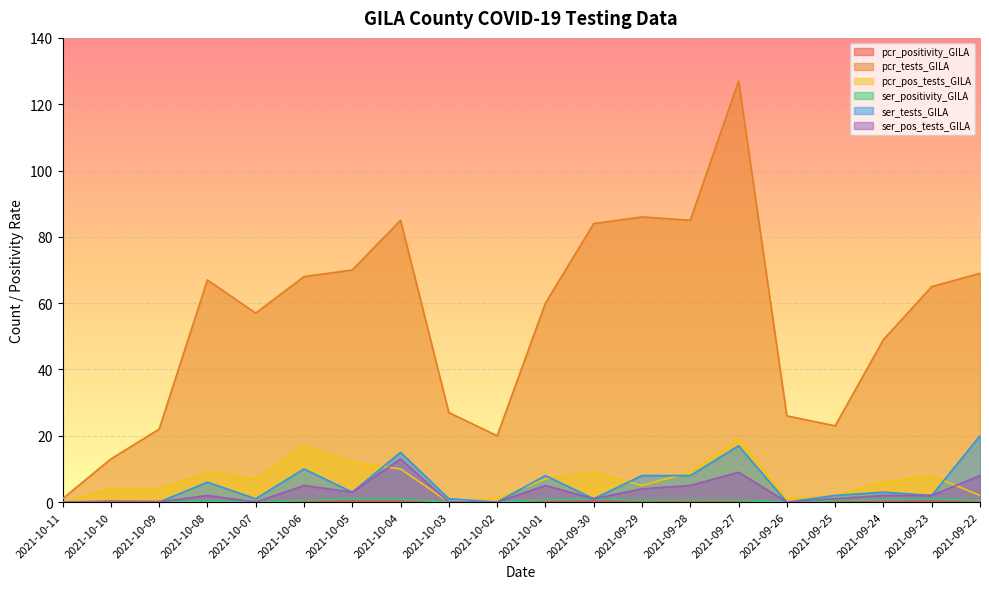

Reading left to right, transcribe all the data shown in this chart.

pcr_positivity_GILA: 2021-10-11=0.0	2021-10-10=0.3	2021-10-09=0.2	2021-10-08=0.1	2021-10-07=0.1	2021-10-06=0.2	2021-10-05=0.2	2021-10-04=0.1	2021-10-03=0.0	2021-10-02=0.1	2021-10-01=0.1	2021-09-30=0.1	2021-09-29=0.1	2021-09-28=0.1	2021-09-27=0.1	2021-09-26=0.0	2021-09-25=0.1	2021-09-24=0.1	2021-09-23=0.1	2021-09-22=0.0
pcr_tests_GILA: 2021-10-11=1.0	2021-10-10=13.0	2021-10-09=22.0	2021-10-08=67.0	2021-10-07=57.0	2021-10-06=68.0	2021-10-05=70.0	2021-10-04=85.0	2021-10-03=27.0	2021-10-02=20.0	2021-10-01=60.0	2021-09-30=84.0	2021-09-29=86.0	2021-09-28=85.0	2021-09-27=127.0	2021-09-26=26.0	2021-09-25=23.0	2021-09-24=49.0	2021-09-23=65.0	2021-09-22=69.0
pcr_pos_tests_GILA: 2021-10-11=0.0	2021-10-10=4.0	2021-10-09=4.0	2021-10-08=9.0	2021-10-07=7.0	2021-10-06=17.0	2021-10-05=12.0	2021-10-04=10.0	2021-10-03=0.0	2021-10-02=1.0	2021-10-01=7.0	2021-09-30=9.0	2021-09-29=5.0	2021-09-28=9.0	2021-09-27=19.0	2021-09-26=1.0	2021-09-25=2.0	2021-09-24=6.0	2021-09-23=8.0	2021-09-22=2.0
ser_positivity_GILA: 2021-10-11=0.0	2021-10-10=0.0	2021-10-09=0.0	2021-10-08=0.3	2021-10-07=0.0	2021-10-06=0.5	2021-10-05=1.0	2021-10-04=0.9	2021-10-03=0.0	2021-10-02=0.0	2021-10-01=0.6	2021-09-30=1.0	2021-09-29=0.5	2021-09-28=0.6	2021-09-27=0.5	2021-09-26=0.0	2021-09-25=0.5	2021-09-24=0.7	2021-09-23=1.0	2021-09-22=0.4
ser_tests_GILA: 2021-10-11=0.0	2021-10-10=0.0	2021-10-09=0.0	2021-10-08=6.0	2021-10-07=1.0	2021-10-06=10.0	2021-10-05=3.0	2021-10-04=15.0	2021-10-03=1.0	2021-10-02=0.0	2021-10-01=8.0	2021-09-30=1.0	2021-09-29=8.0	2021-09-28=8.0	2021-09-27=17.0	2021-09-26=0.0	2021-09-25=2.0	2021-09-24=3.0	2021-09-23=2.0	2021-09-22=20.0
ser_pos_tests_GILA: 2021-10-11=0.0	2021-10-10=0.0	2021-10-09=0.0	2021-10-08=2.0	2021-10-07=0.0	2021-10-06=5.0	2021-10-05=3.0	2021-10-04=13.0	2021-10-03=0.0	2021-10-02=0.0	2021-10-01=5.0	2021-09-30=1.0	2021-09-29=4.0	2021-09-28=5.0	2021-09-27=9.0	2021-09-26=0.0	2021-09-25=1.0	2021-09-24=2.0	2021-09-23=2.0	2021-09-22=8.0